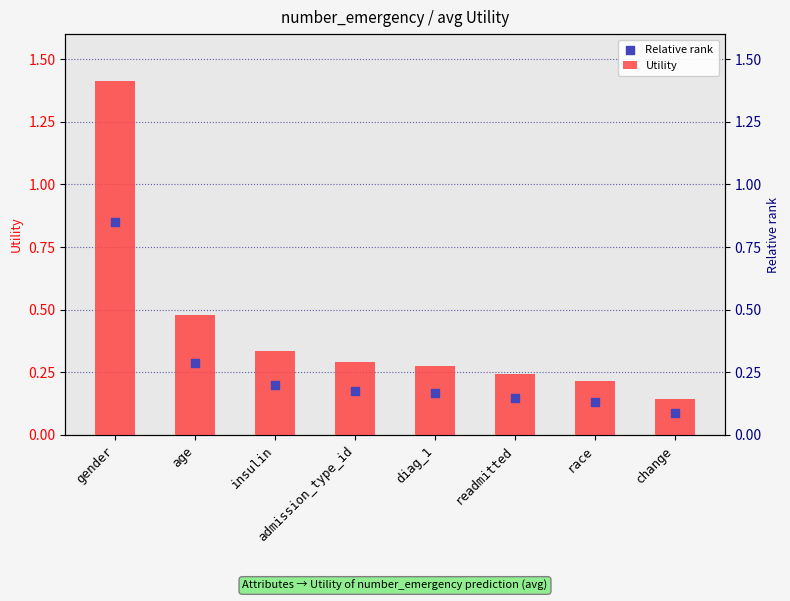

Which series has the widest spread of Y values?

Utility